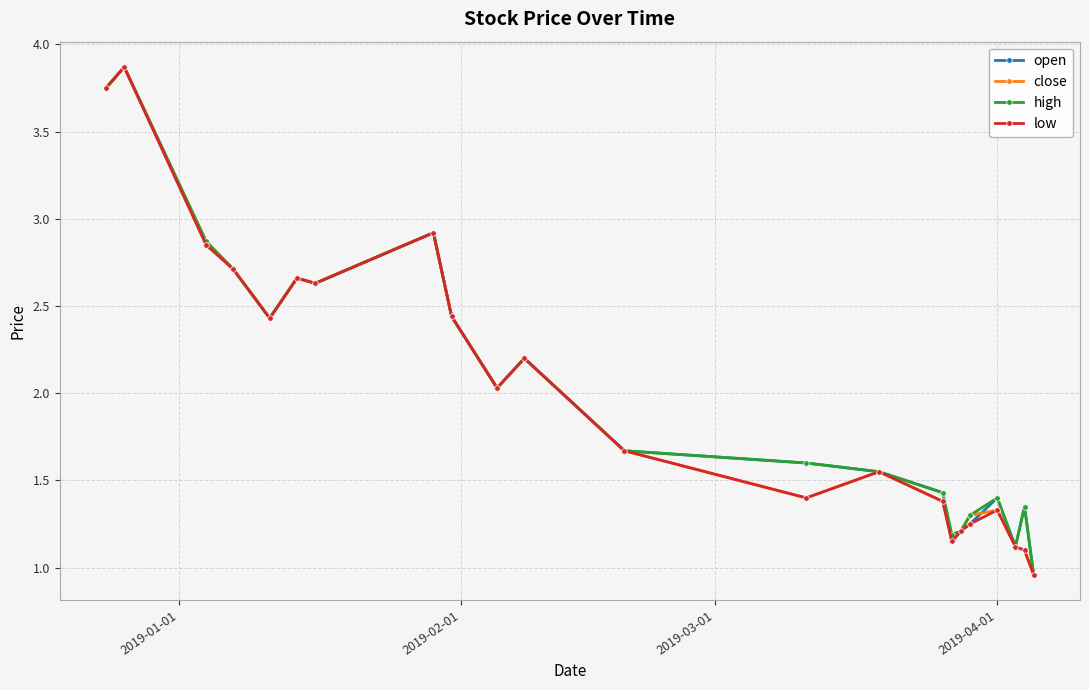

How many interior local valleys does the high series have?

5